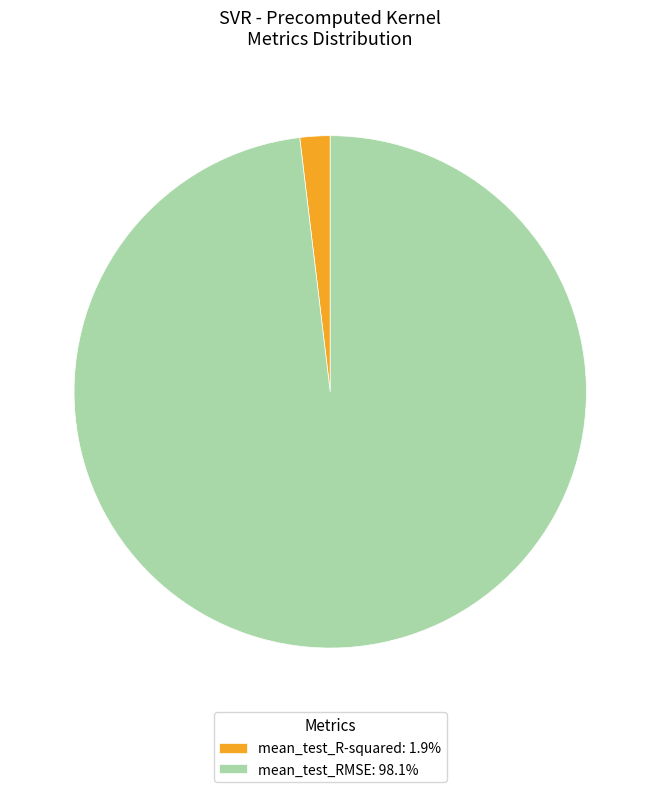

Do mean_test_R-squared: 1.9% and mean_test_RMSE: 98.1% together represent more than half of the pie?

Yes